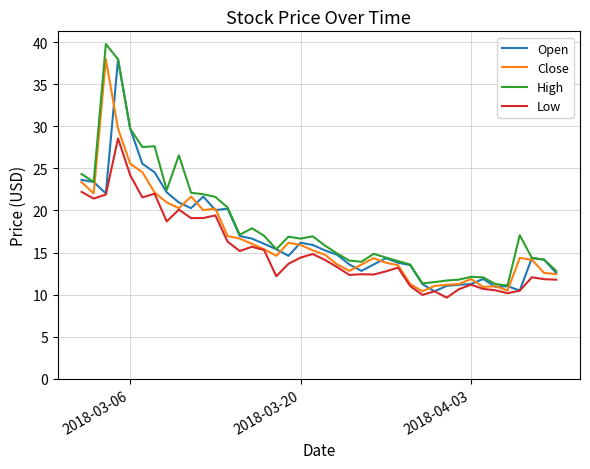

What is the minimum value for High?

11.1